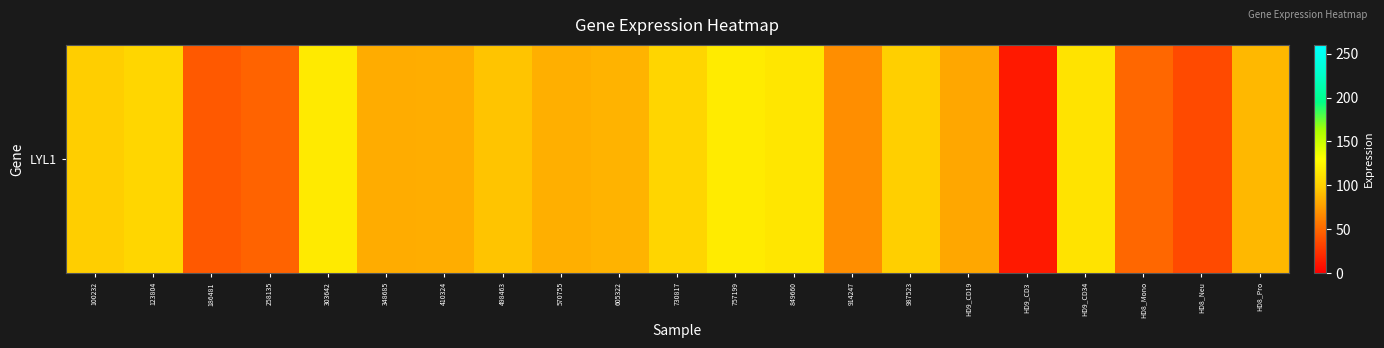

List the labels in order of value, largest first.

757199, 303642, 849660, HD9_CD34, 123804, 730817, 987523, 100232, 498463, HD8_Pro, 605322, 570755, 410324, 348685, HD9_CD19, 914247, HD8_Mono, 258135, 186481, HD8_Neu, HD9_CD3